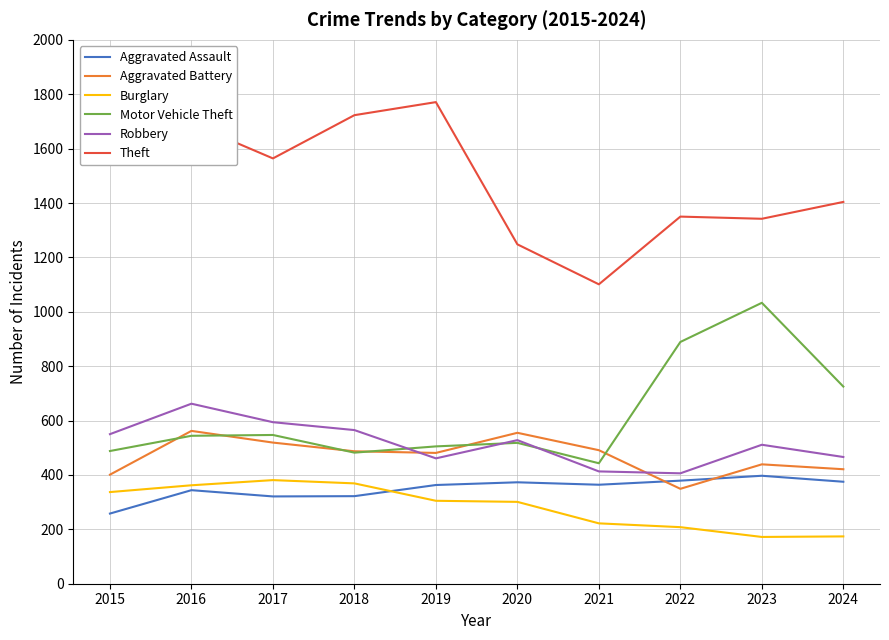

What is the spread (max minus min) of values at 2024?

1230